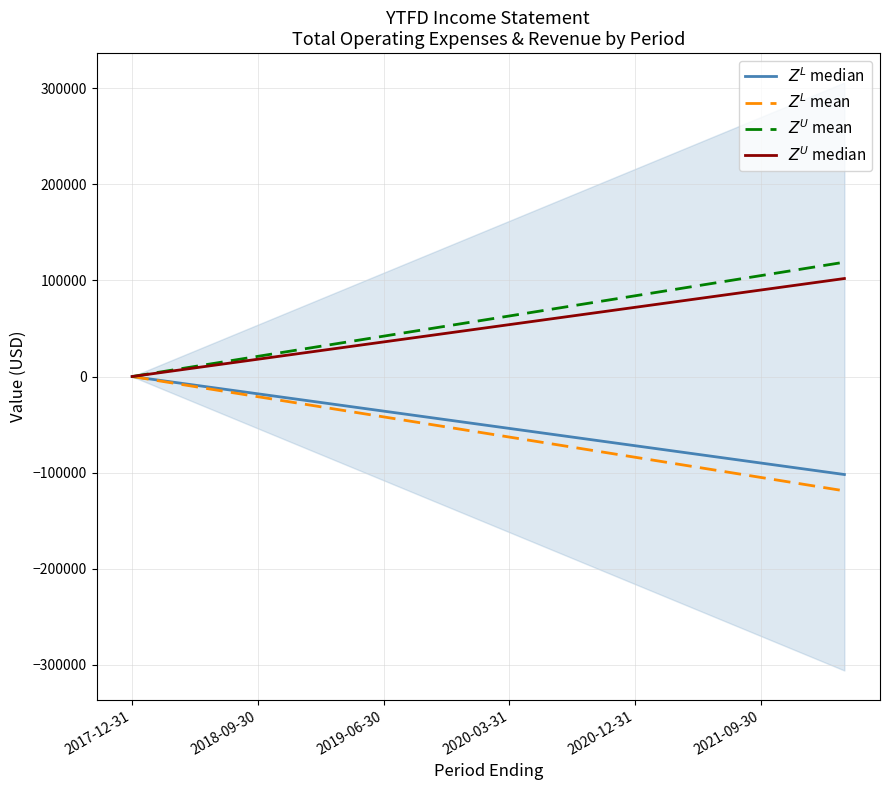

Does the chart have visible grid lines?

Yes